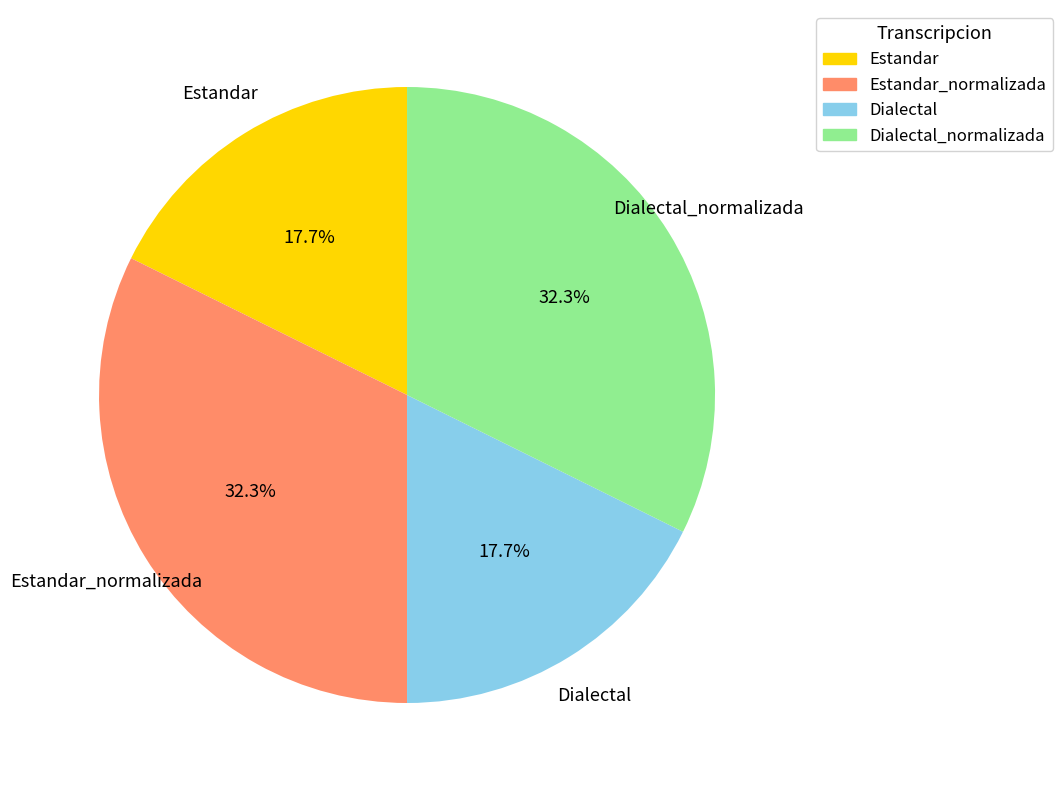

To the nearest percent, what portion does Estandar represent?

18%